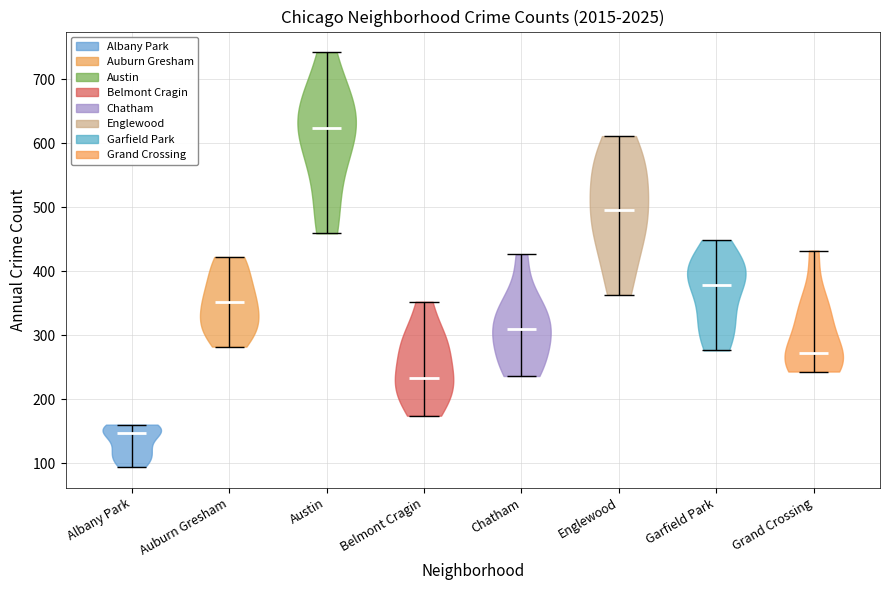

Reading left to right, read every violin against the y-axis: where its median line is, and the lowest and highest points it reaches. The values are not printed on the chart, so give them approximately, as read against the axis.

Albany Park: median line 150, lowest point 90, highest point 160
Auburn Gresham: median line 350, lowest point 280, highest point 420
Austin: median line 620, lowest point 460, highest point 740
Belmont Cragin: median line 230, lowest point 170, highest point 350
Chatham: median line 310, lowest point 240, highest point 430
Englewood: median line 500, lowest point 360, highest point 610
Garfield Park: median line 380, lowest point 280, highest point 450
Grand Crossing: median line 270, lowest point 240, highest point 430